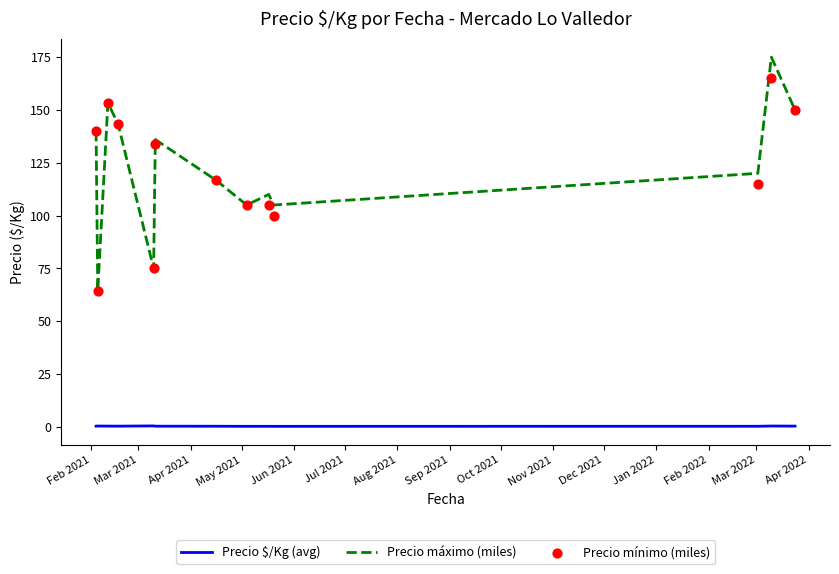

At how many categories does at least one series exceed 121?

6